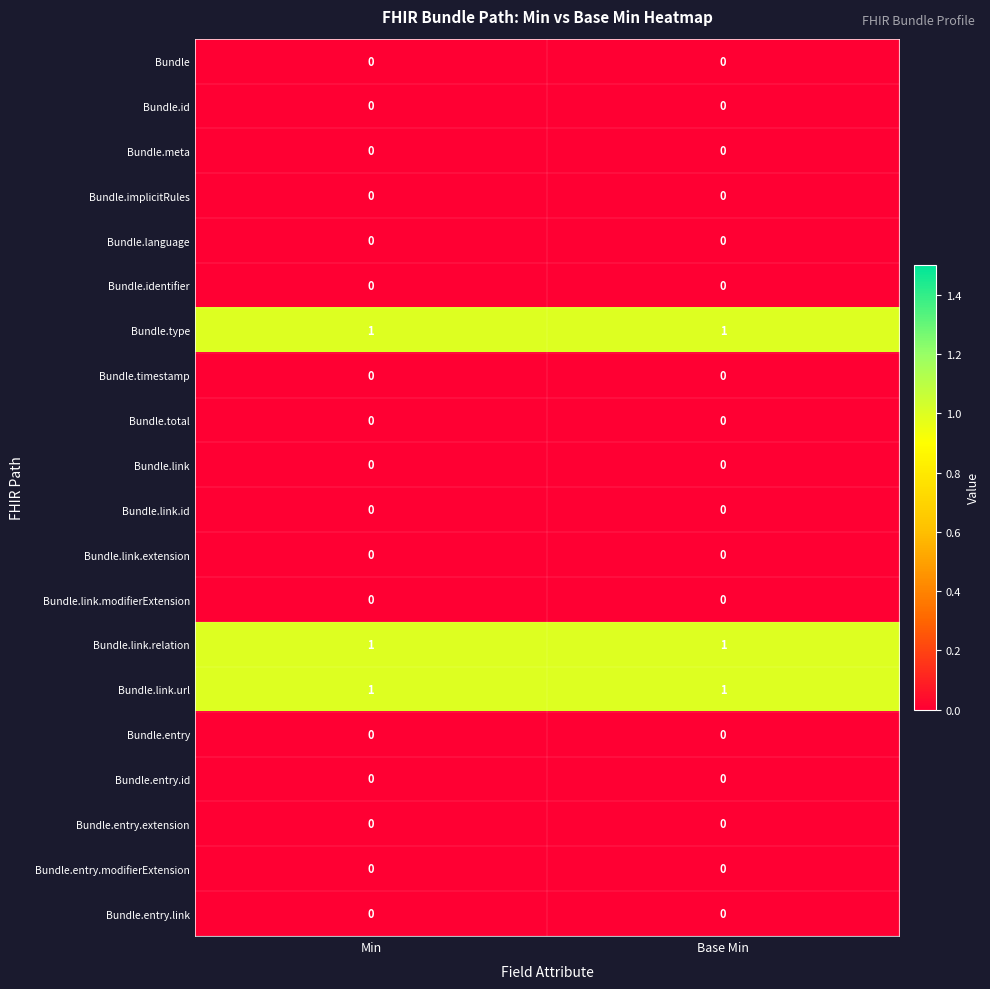

True or false: Bundle.link.id has a value of 0 at Min.

True